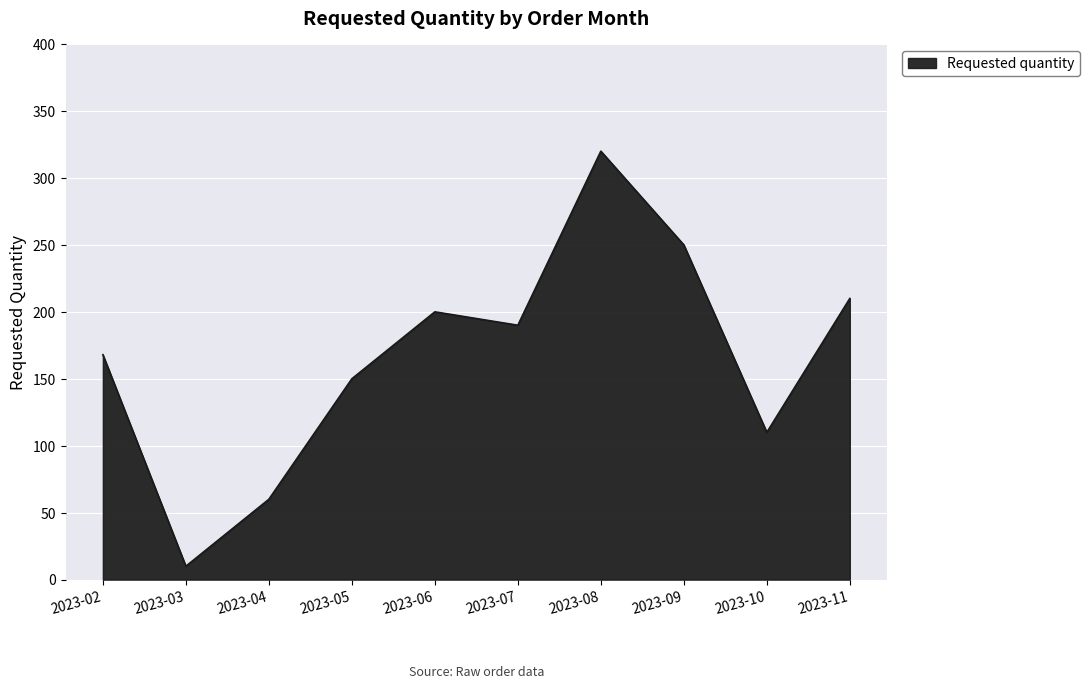

Where is the data nearest to the value 165?

2023-02